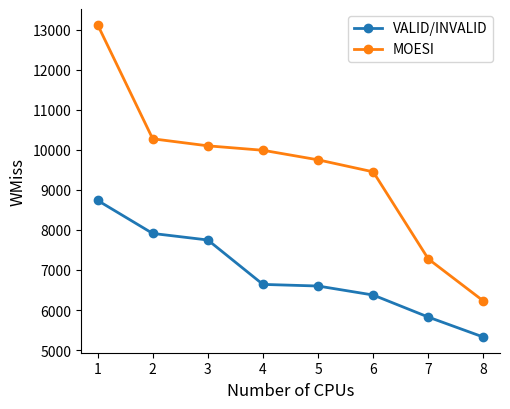

Reading left to right, transcribe all the data shown in this chart.

VALID/INVALID: 8737.5	7912.5	7749.0	6640.5	6600.0	6375.0	5824.5	5325.0
MOESI: 13125.0	10275.0	10099.5	9988.5	9750.0	9450.0	7275.0	6225.0